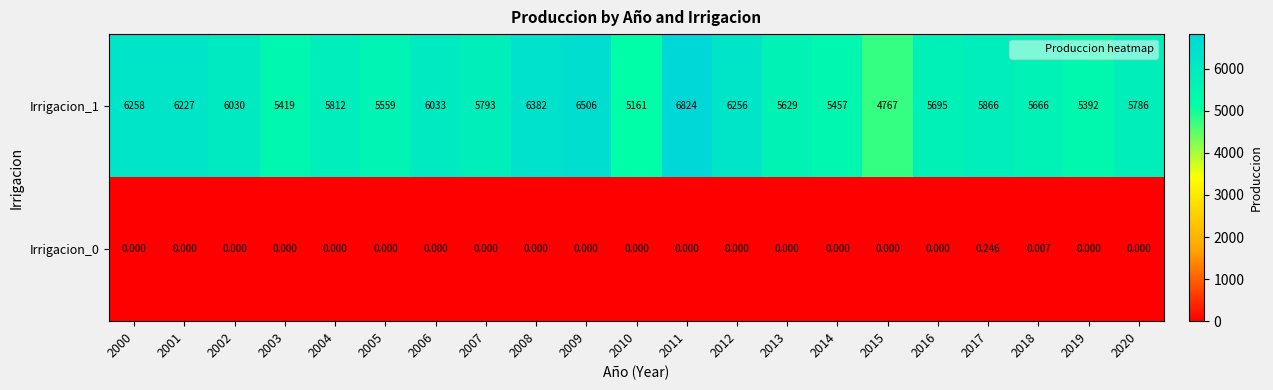

At which category is the sum across all series the highest?

2011